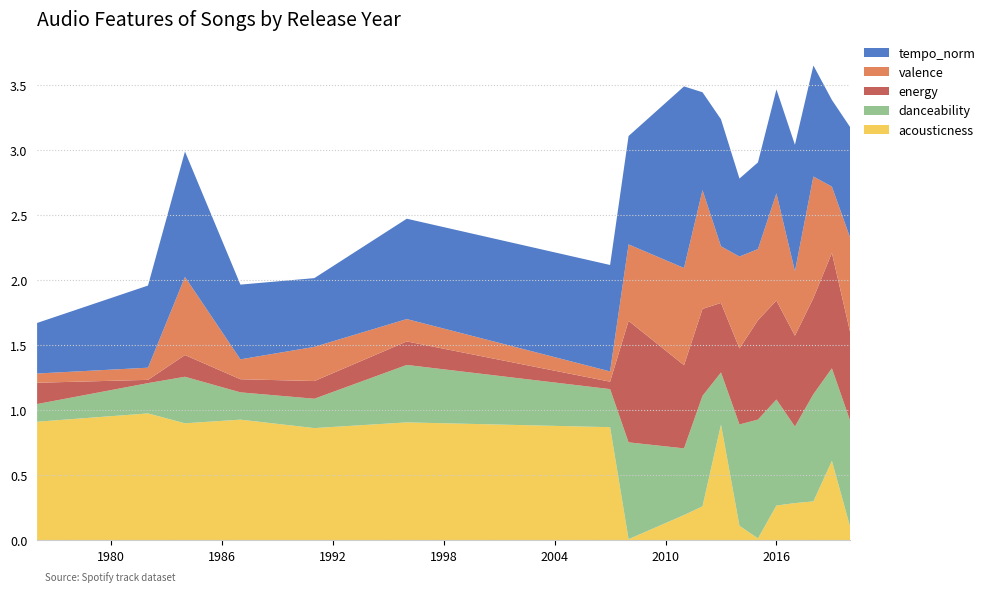

Reading right to left, transcribe all the data shown in this chart.

acousticness: 0.1	0.6	0.3	0.3	0.3	0.0	0.1	0.9	0.3	0.2	0.0	0.9	0.9	0.9	0.9	0.9	1.0	0.9
danceability: 0.8	0.7	0.8	0.6	0.8	0.9	0.8	0.4	0.8	0.5	0.7	0.3	0.4	0.2	0.2	0.4	0.2	0.1
energy: 0.7	0.9	0.7	0.7	0.8	0.8	0.6	0.5	0.7	0.6	0.9	0.1	0.2	0.1	0.1	0.2	0.0	0.2
valence: 0.7	0.5	0.9	0.5	0.8	0.5	0.7	0.4	0.9	0.7	0.6	0.1	0.2	0.3	0.2	0.6	0.1	0.1
tempo_norm: 0.9	0.7	0.9	1.0	0.8	0.7	0.6	1.0	0.8	1.4	0.8	0.8	0.8	0.5	0.6	1.0	0.6	0.4